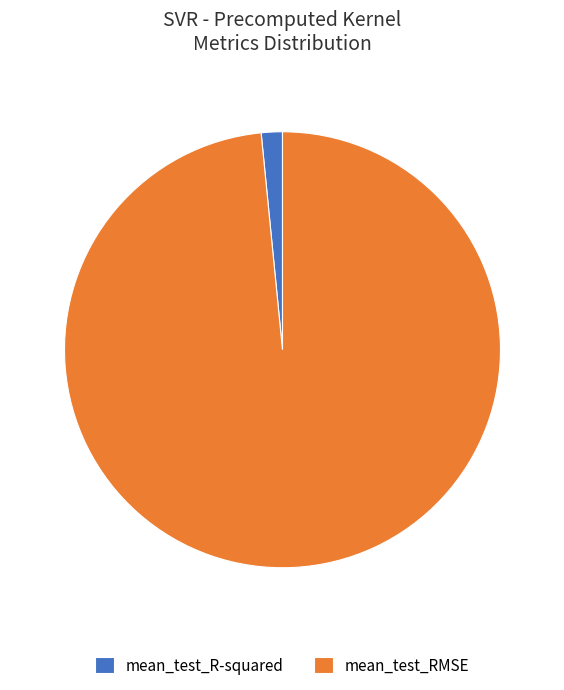

Which has a higher value, mean_test_R-squared or mean_test_RMSE?

mean_test_RMSE